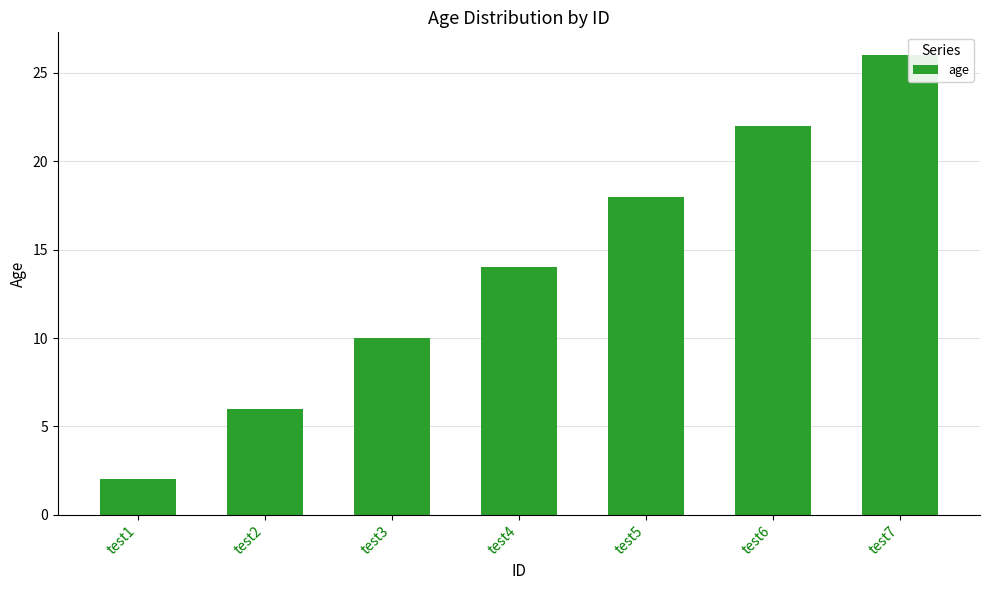

Rank the categories by value from highest to lowest.

test7, test6, test5, test4, test3, test2, test1